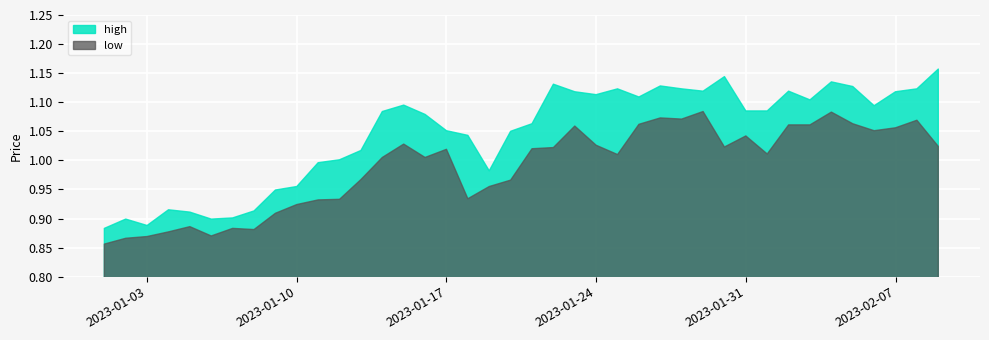

Count the number of categories in the chart.

40